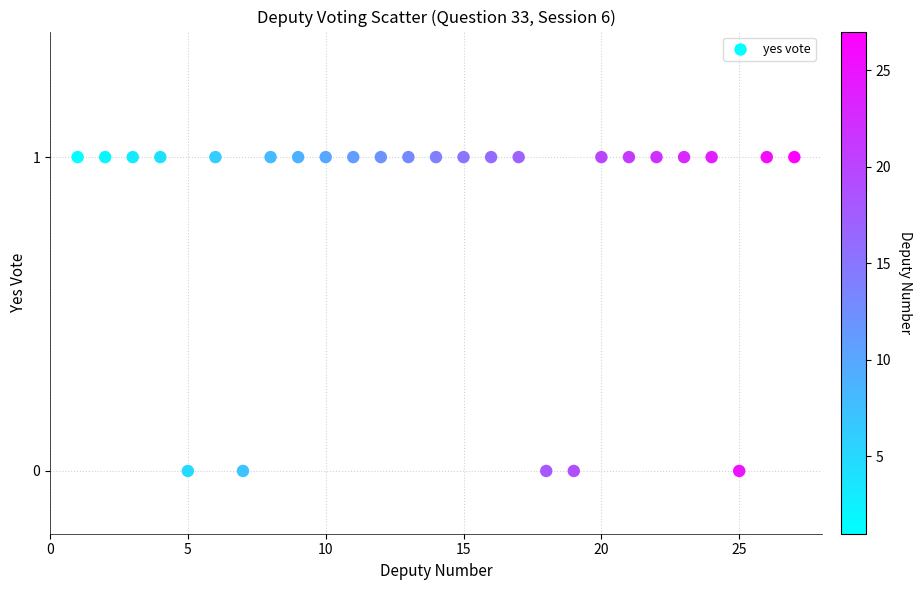

What is the range of X values (max minus min)?

26